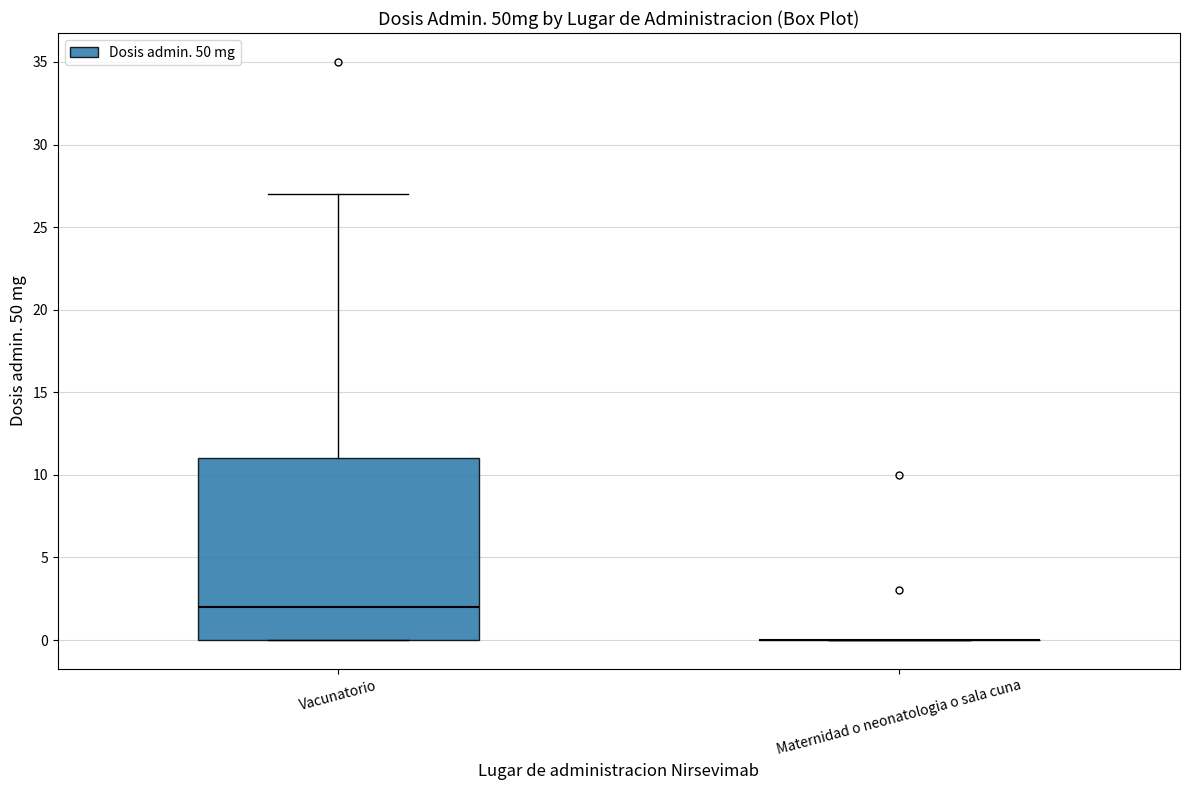

Reading left to right, transcribe this box plot: for each box, give where its median line is, the range the box spans, and where its two whiskers end, as read against the y-axis. The values are not printed on the chart, so give them approximately, as read against the axis.

Vacunatorio: median 2, box 0 to 11, whiskers 0 to 27
Maternidad o neonatologia o sala cuna: box collapsed to a line at 0, whiskers 0 to 0